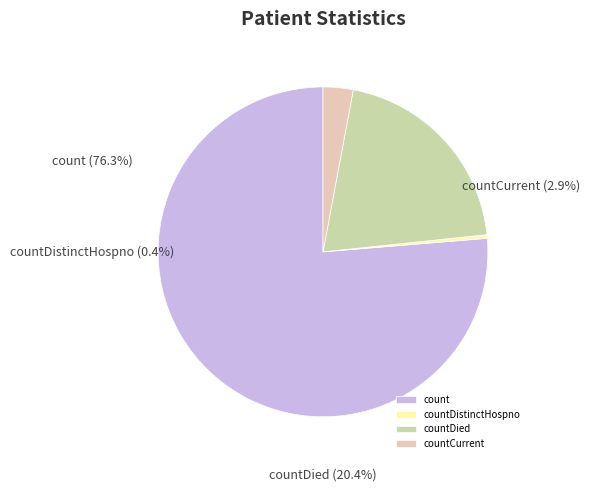

Which slice is the largest?

count